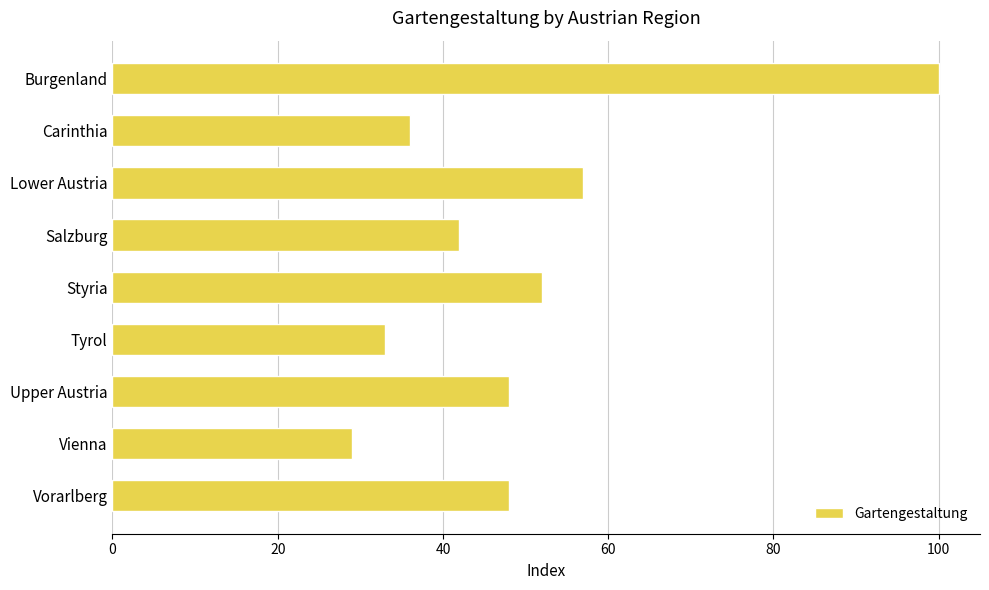

Reading bottom to top, what are all the values shown in this chart?

Vorarlberg=48	Vienna=29	Upper Austria=48	Tyrol=33	Styria=52	Salzburg=42	Lower Austria=57	Carinthia=36	Burgenland=100